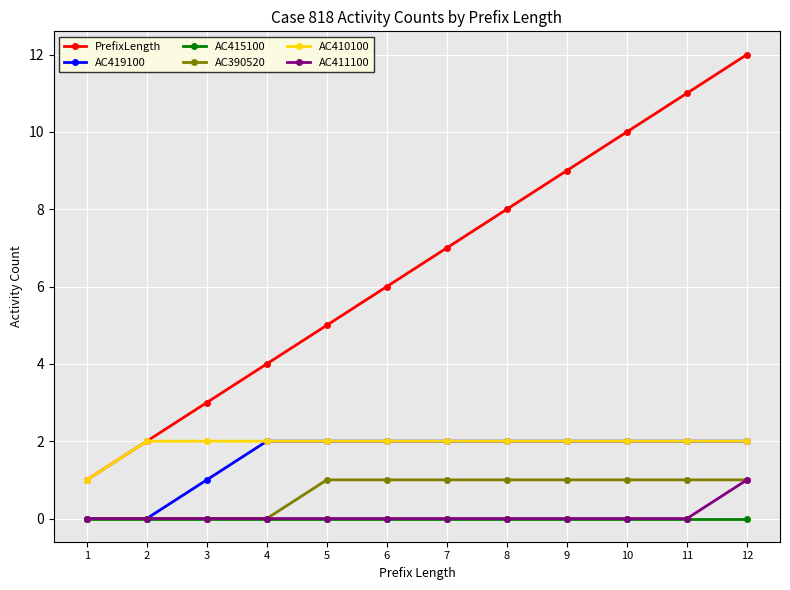

Which category has the highest value in the PrefixLength series?

12